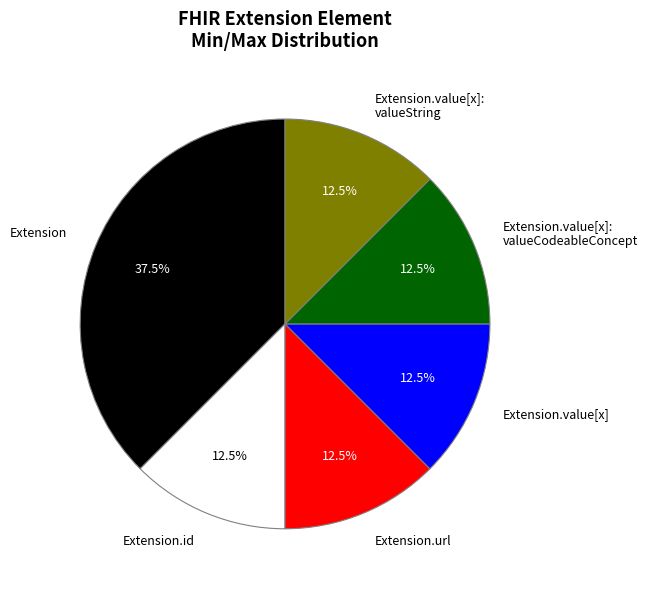

Does Extension.url represent more than half of the total?

No